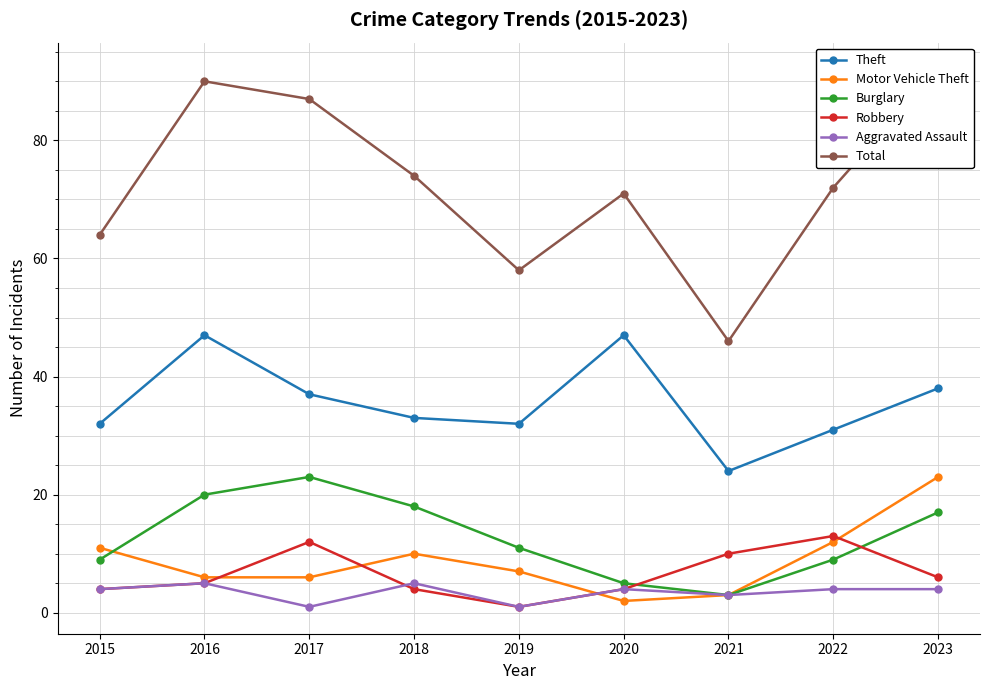

Is this an area chart (filled region under the line)?

No